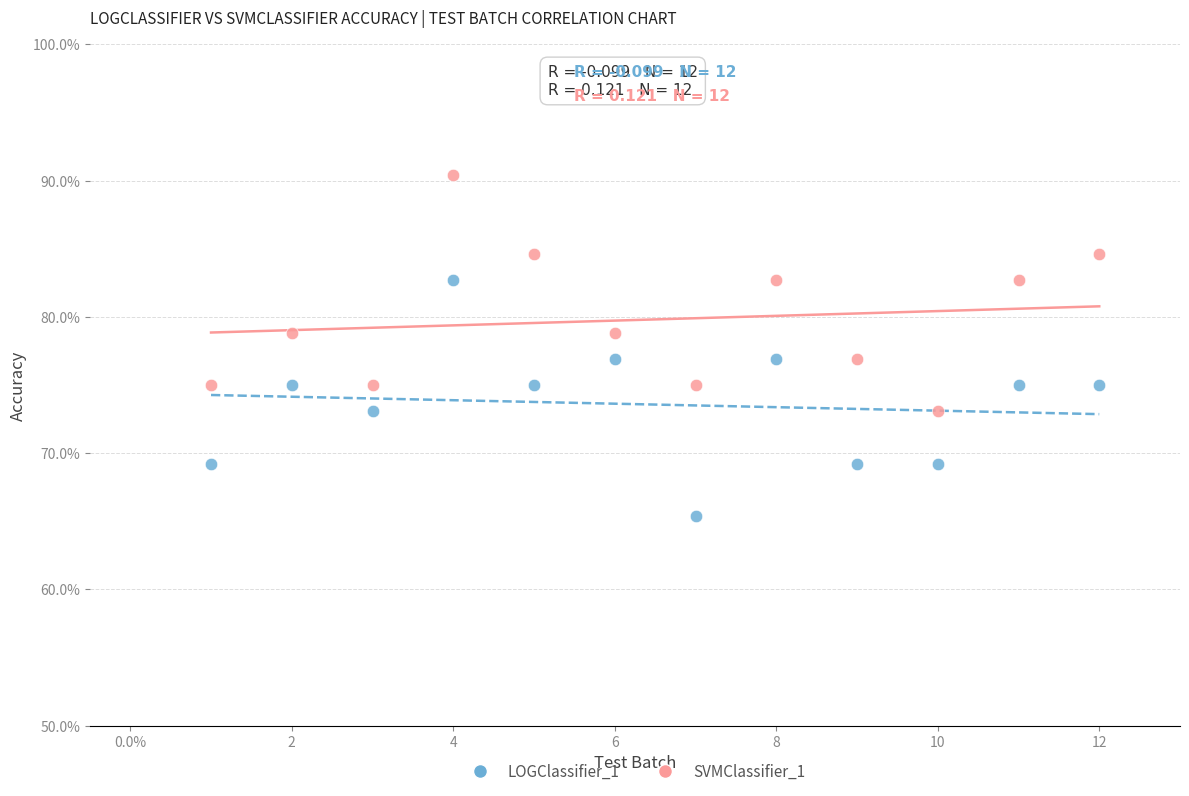

What are all the series names shown in the legend?

LOGClassifier_1, SVMClassifier_1